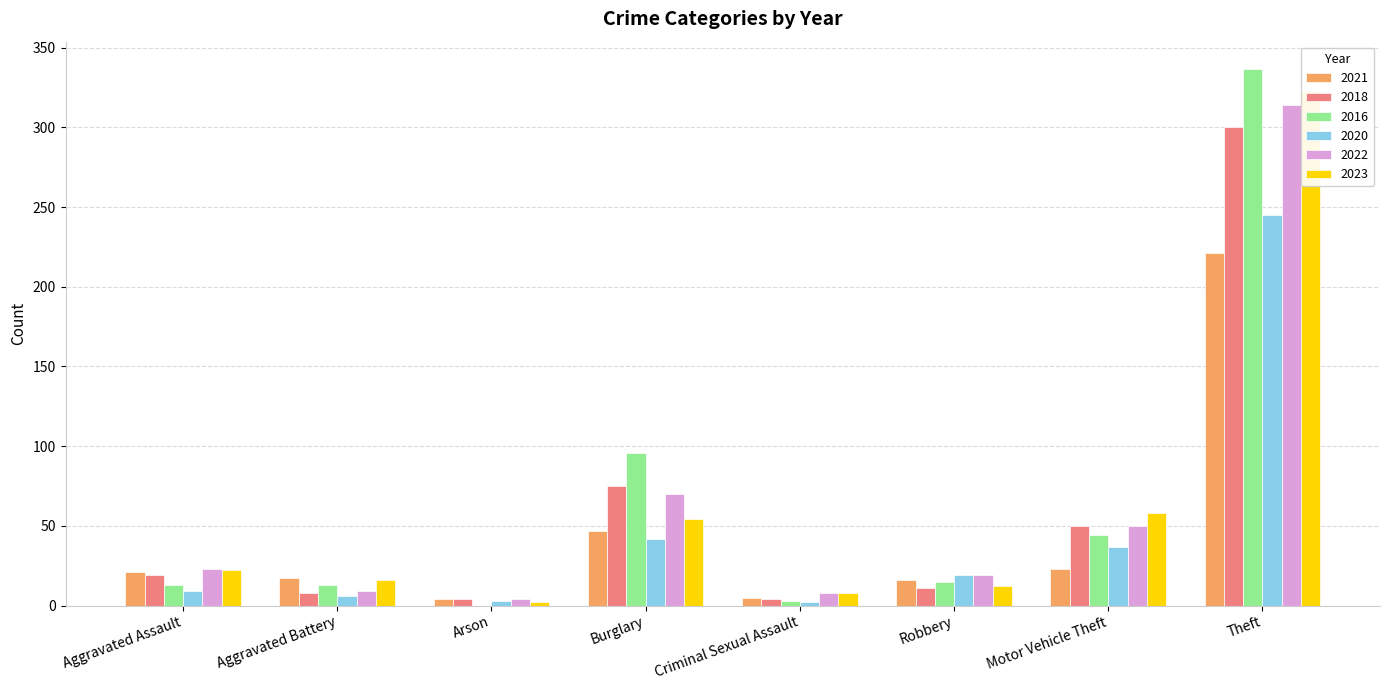

What is the difference between the maximum and second lowest values in the 2020 series?

242